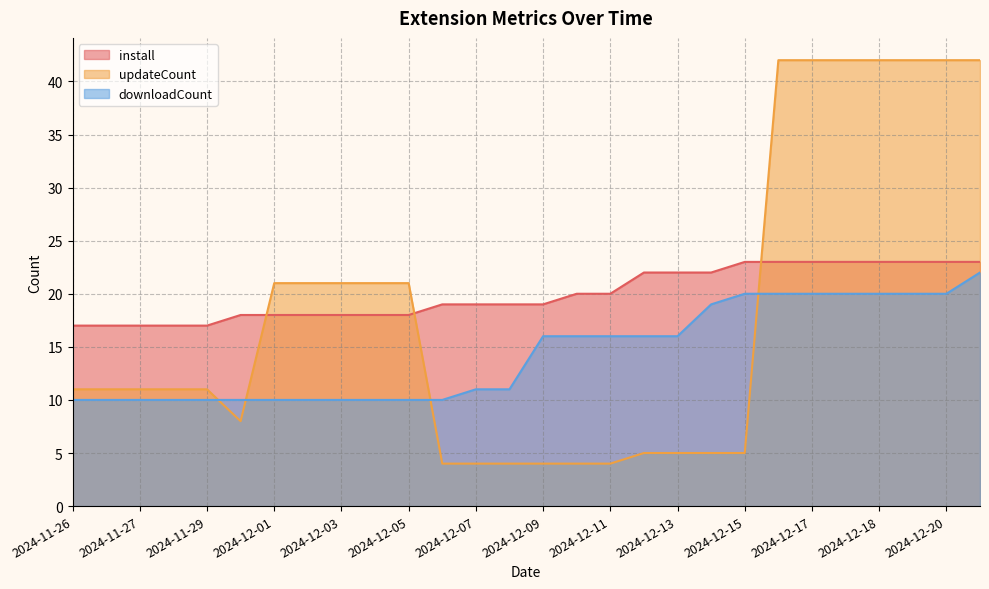

True or false: install has more than 1 interior local peaks.

False